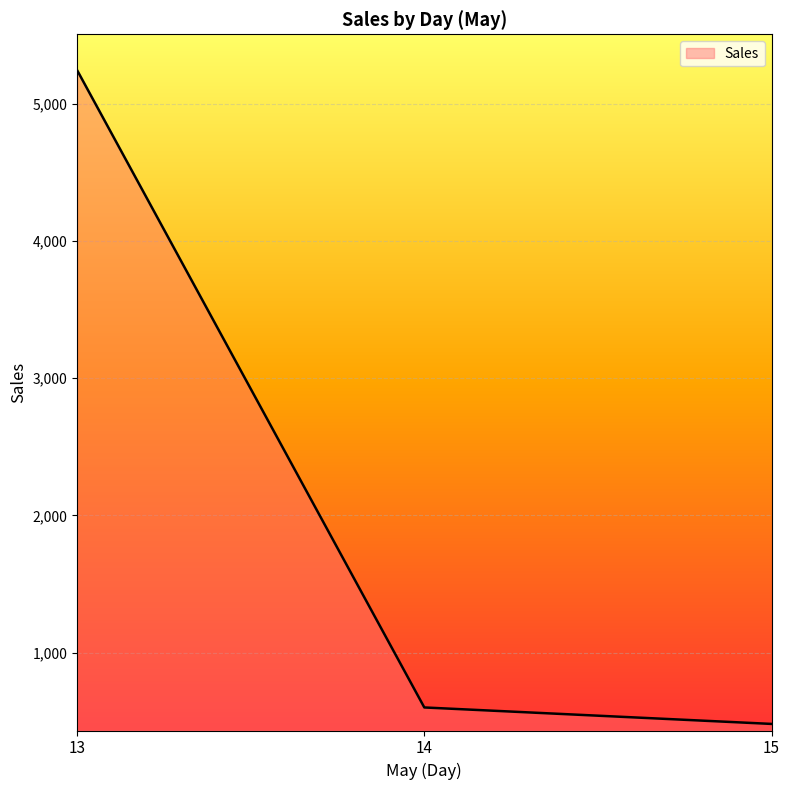

At which category does the chart reach its peak across all series?

13